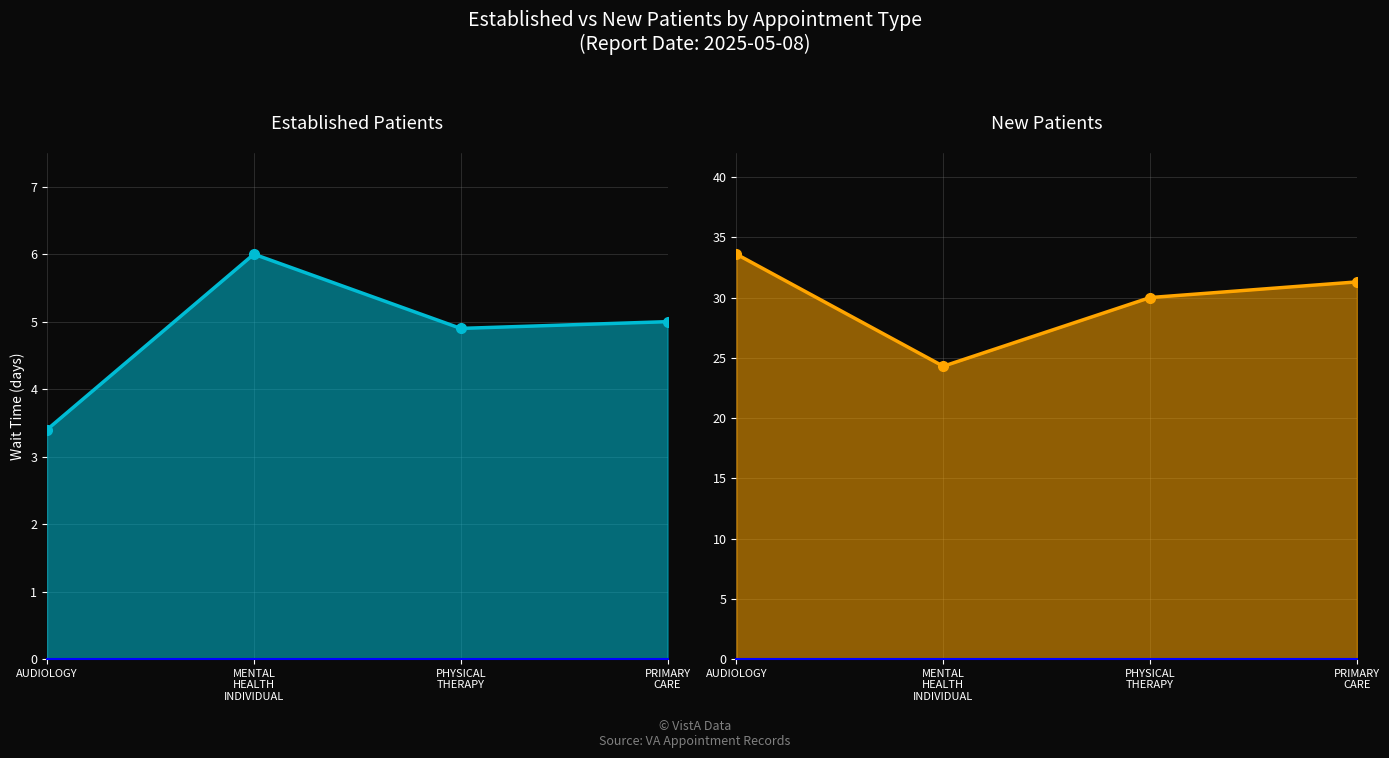

The NewPatients series shows 24.3 at MENTAL
HEALTH
INDIVIDUAL. True or false?

True